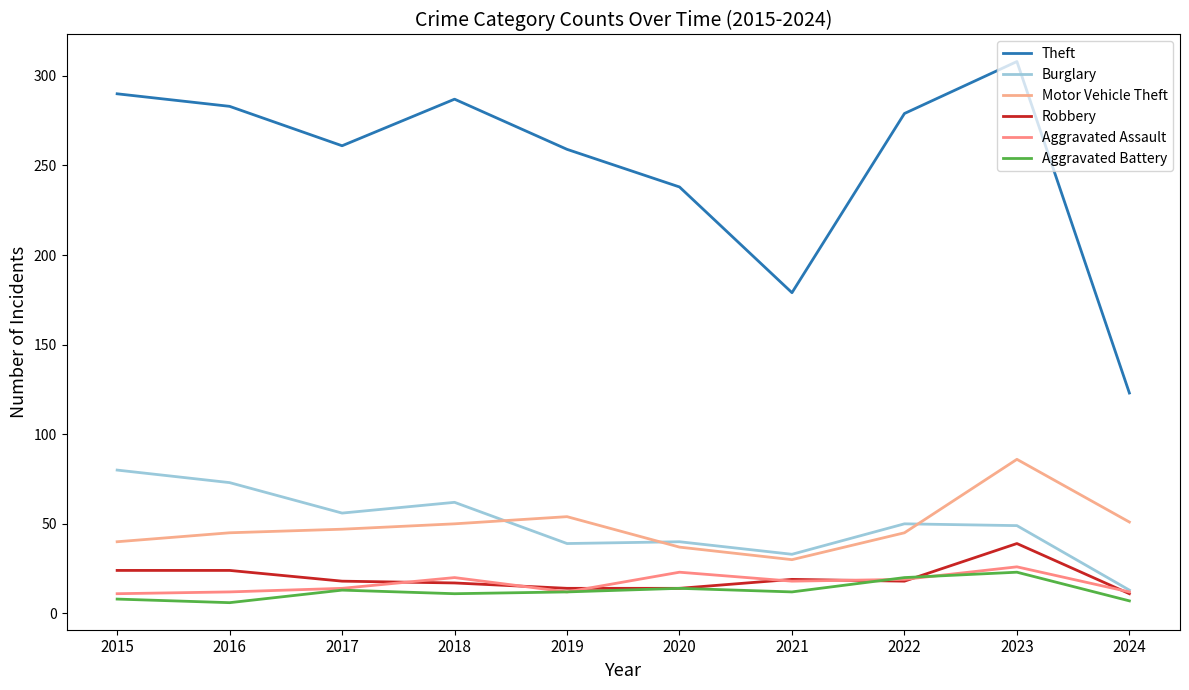

Reading right to left, list all the values displayed in this chart.

Theft: 123	308	279	179	238	259	287	261	283	290
Burglary: 13	49	50	33	40	39	62	56	73	80
Motor Vehicle Theft: 51	86	45	30	37	54	50	47	45	40
Robbery: 11	39	18	19	14	14	17	18	24	24
Aggravated Assault: 12	26	19	18	23	12	20	14	12	11
Aggravated Battery: 7	23	20	12	14	12	11	13	6	8